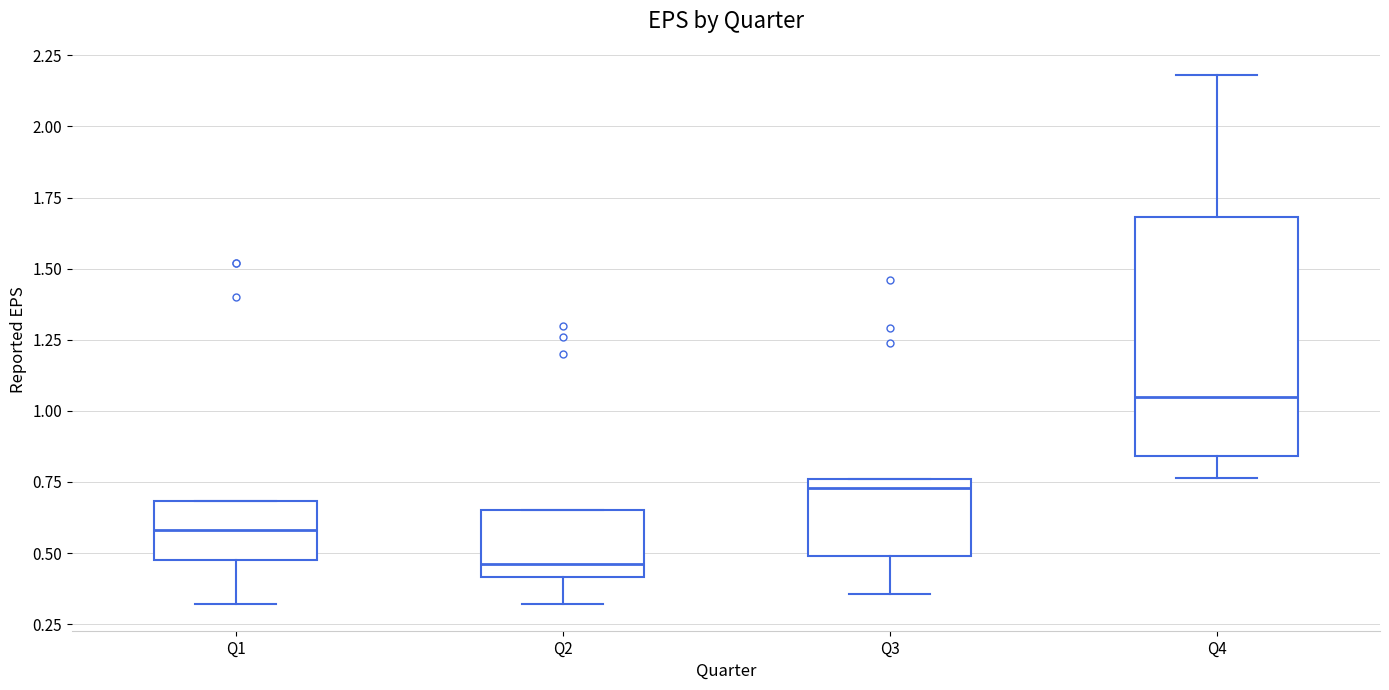

Reading left to right, read every box against the y-axis: the position of its median line, the range the box covers, and the ends of its whiskers. The values are not printed on the chart, so give them approximately, as read against the axis.

Q1: median 0.60, box 0.50 to 0.70, whiskers 0.30 to 0.70
Q2: median 0.45, box 0.40 to 0.65, whiskers 0.30 to 0.65
Q3: median 0.75 (just below the box's upper edge), box 0.50 to 0.75, whiskers 0.35 to 0.75
Q4: median 1.05, box 0.85 to 1.70, whiskers 0.75 to 2.20